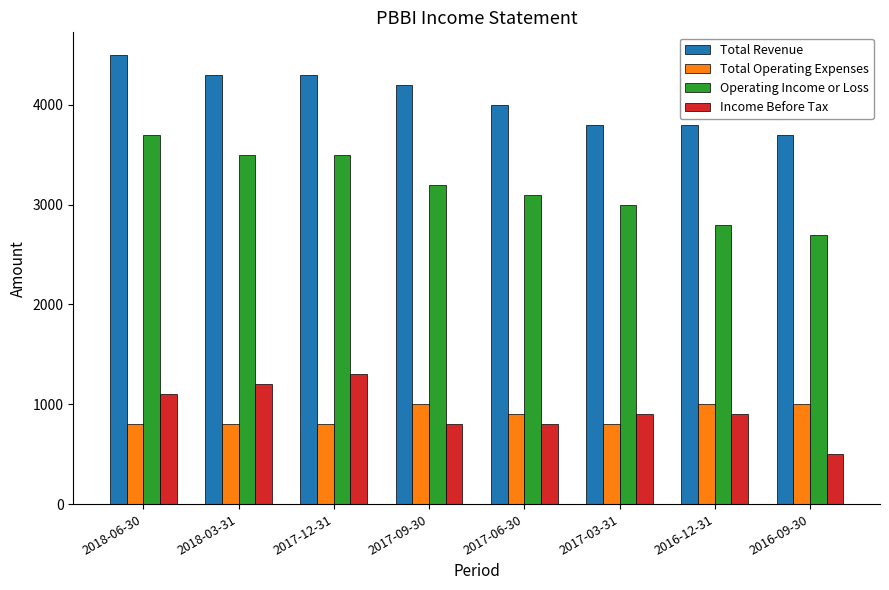

Rank the series by their maximum value, from highest to lowest.

Total Revenue, Operating Income or Loss, Income Before Tax, Total Operating Expenses